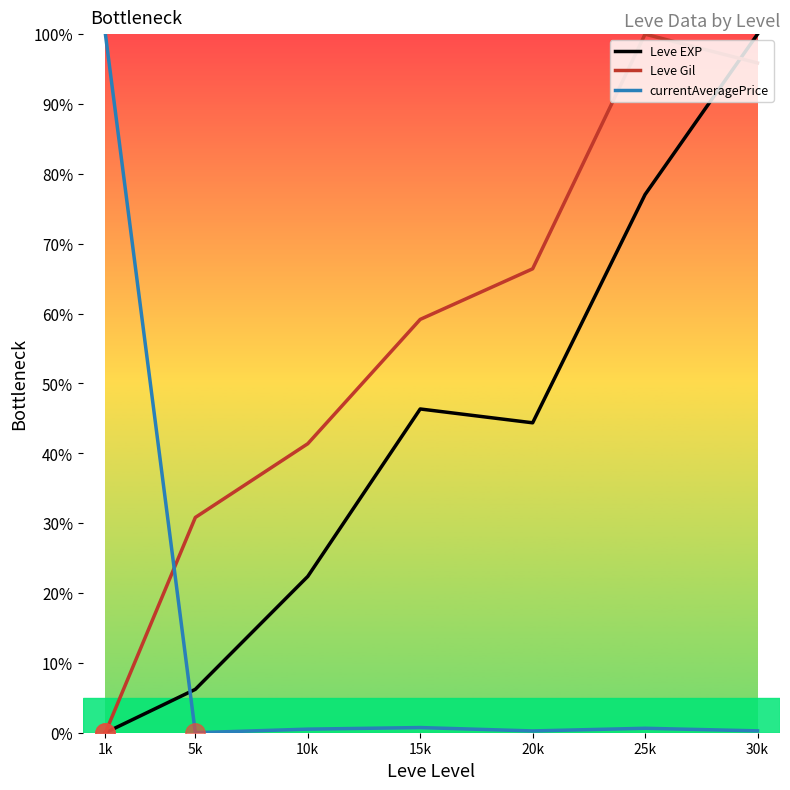

At which category does Leve Gil reach its first local peak?

25k